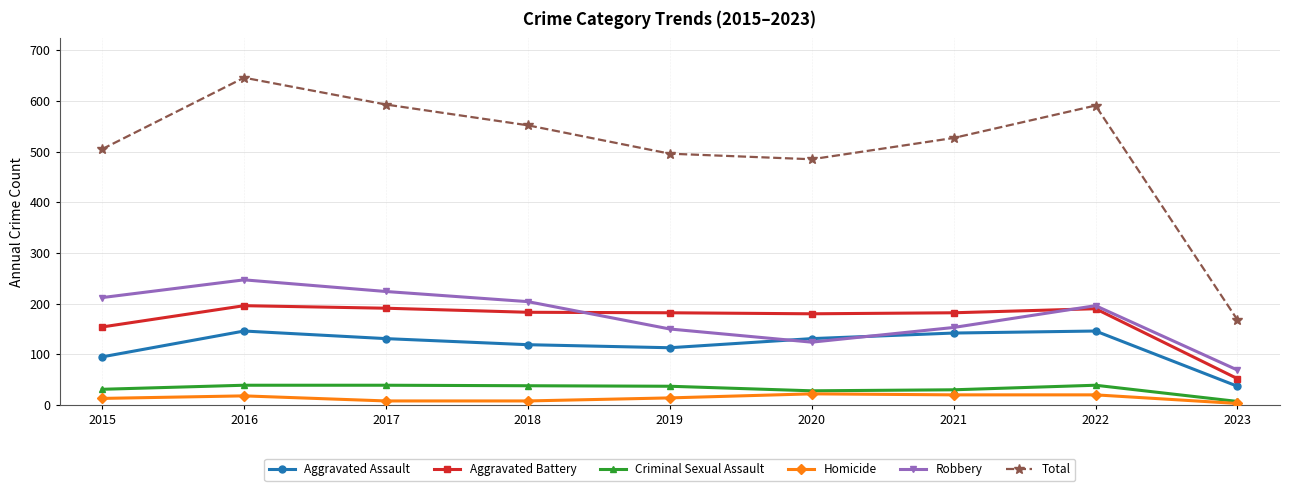

Where is the first local maximum for Aggravated Assault?

2016